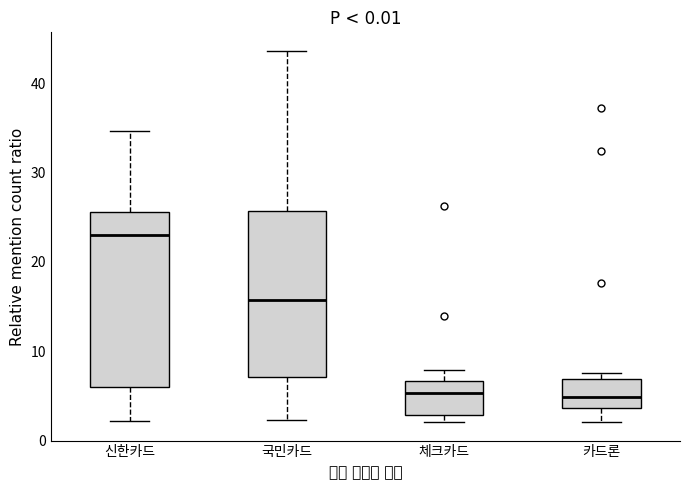

Where does the median line of the box for 체크카드 sit on the y-axis? The values are not printed on the chart, so give them approximately, as read against the axis.

5